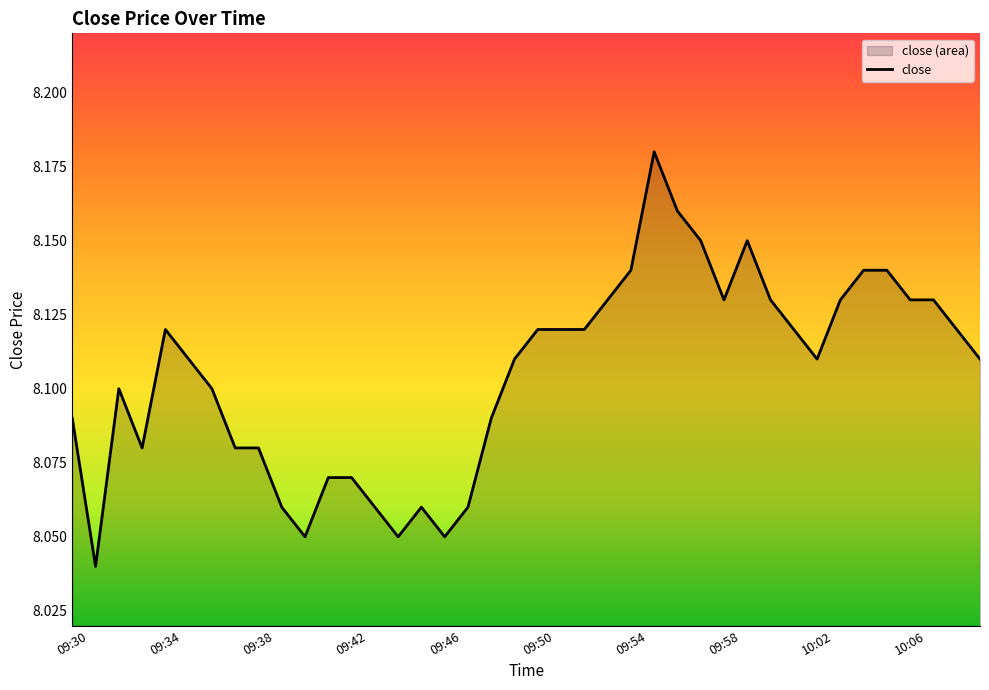

Rank the categories by value from highest to lowest.

09:55, 09:56, 09:57, 09:59, 09:54, 10:04, 10:05, 09:53, 09:58, 10:00, 10:03, 10:06, 10:07, 09:34, 09:50, 09:51, 09:52, 10:01, 10:08, 09:35, 09:49, 10:02, 10:09, 09:32, 09:36, 09:30, 09:48, 09:33, 09:37, 09:38, 09:41, 09:42, 09:39, 09:43, 09:45, 09:47, 09:40, 09:44, 09:46, 09:31